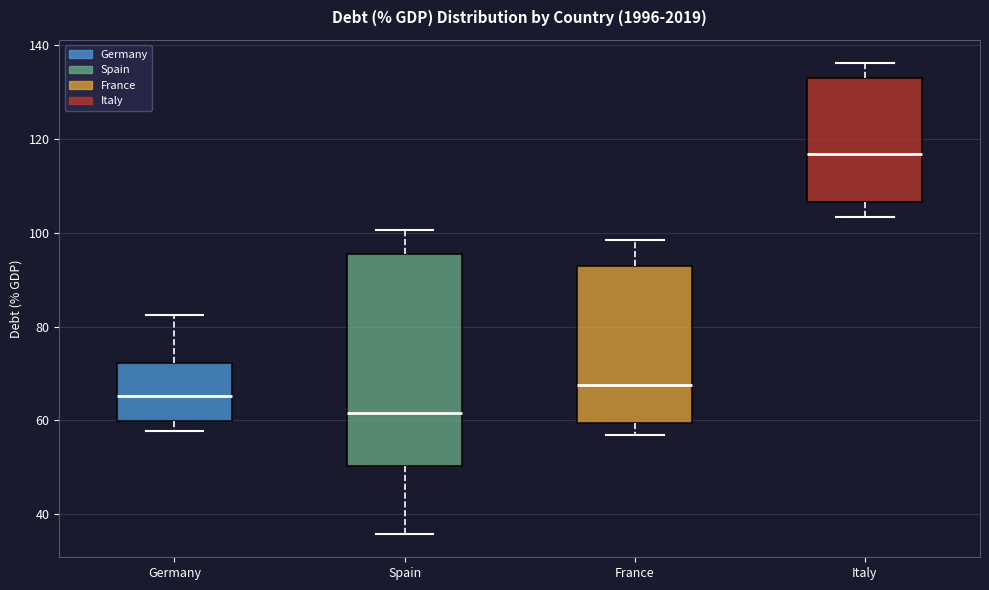

Which box is the tallest, from its lower edge to its upper edge?

Spain